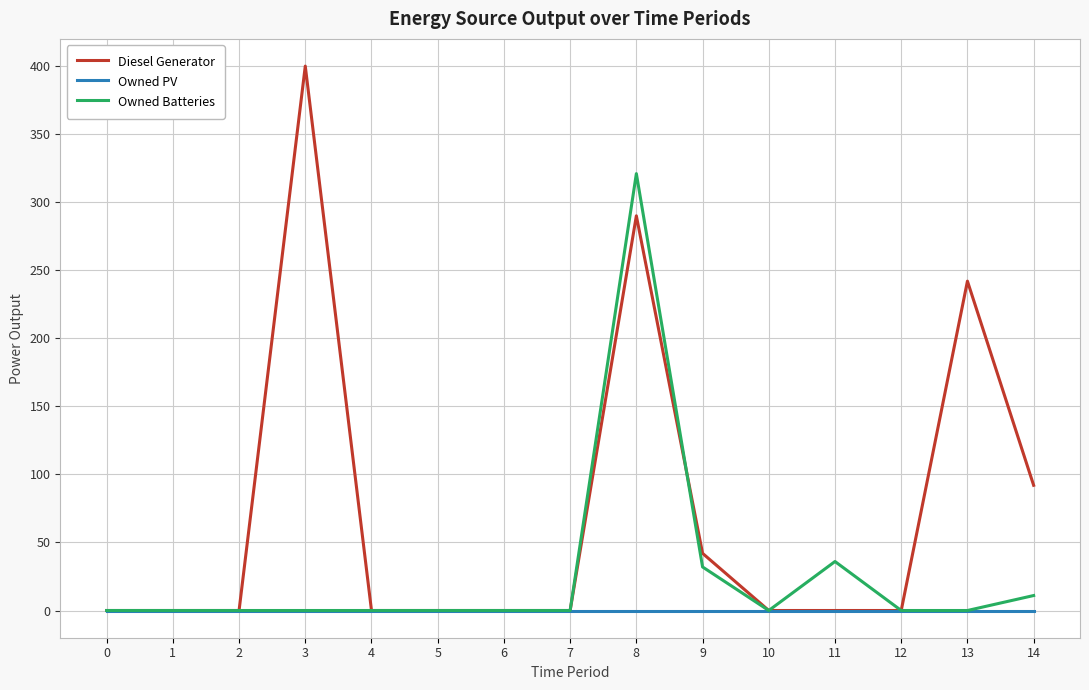

Which series has the largest total across all categories?

Diesel Generator